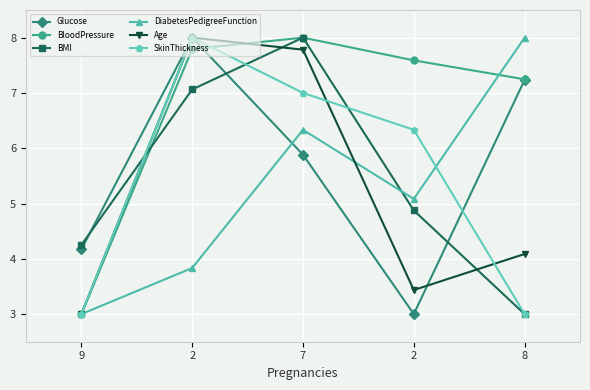

What are all the series names shown in the legend?

Glucose, BloodPressure, BMI, DiabetesPedigreeFunction, Age, SkinThickness